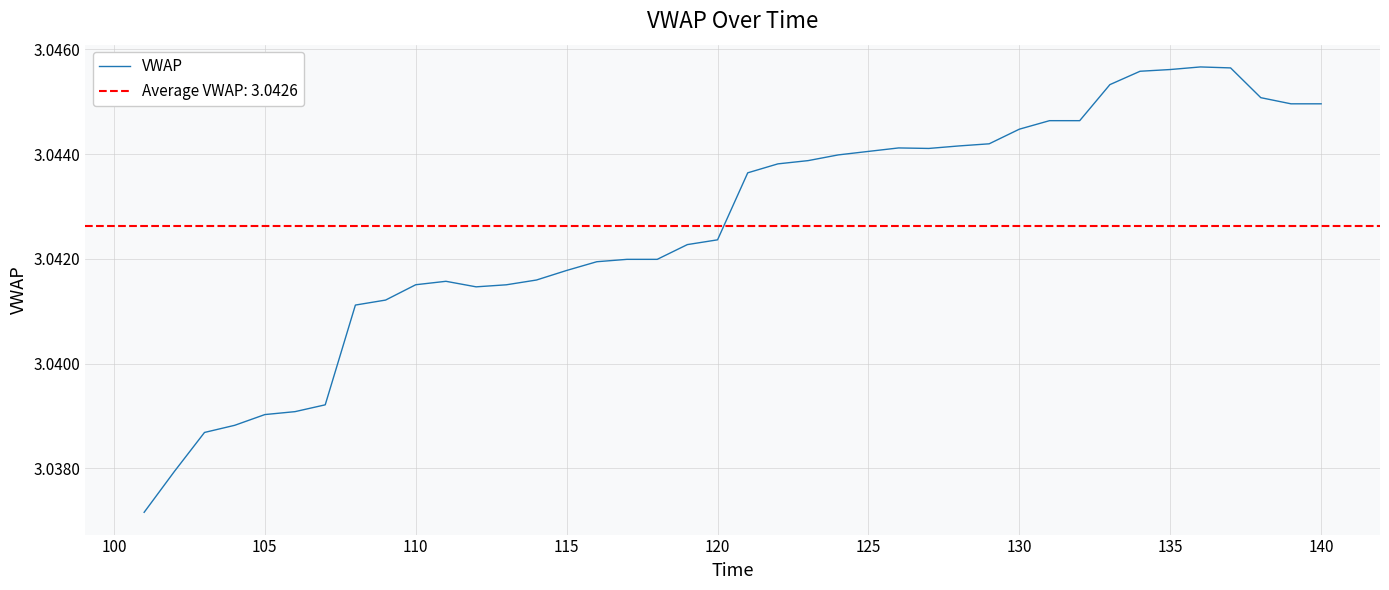

Reading right to left, extract all data points from this chart.

3.0	3.0	3.0	3.0	3.0	3.0	3.0	3.0	3.0	3.0	3.0	3.0	3.0	3.0	3.0	3.0	3.0	3.0	3.0	3.0	3.0	3.0	3.0	3.0	3.0	3.0	3.0	3.0	3.0	3.0	3.0	3.0	3.0	3.0	3.0	3.0	3.0	3.0	3.0	3.0